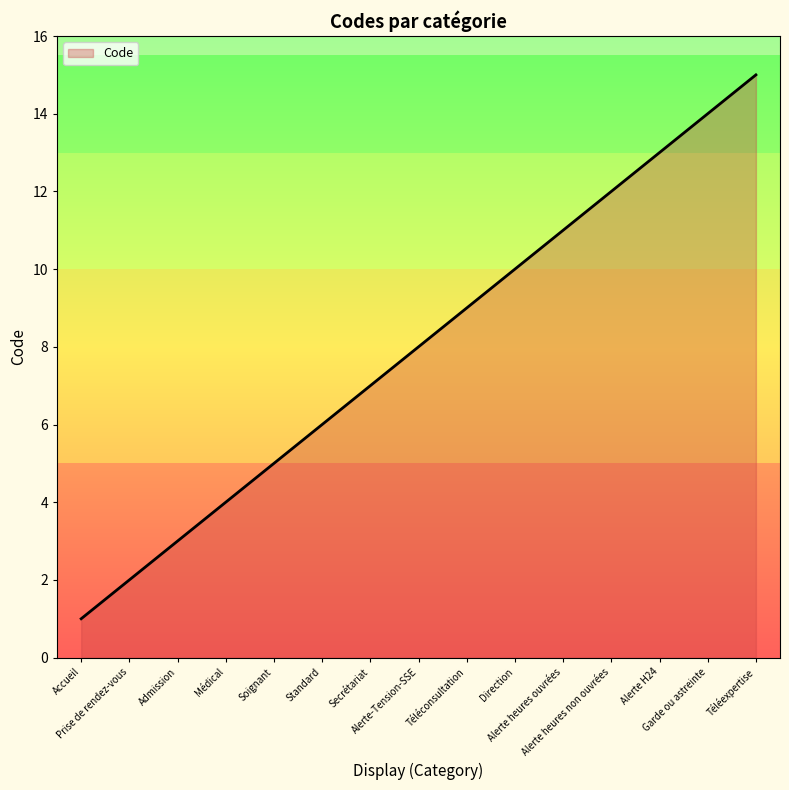

Where is the data nearest to the value 8?

Alerte-Tension-SSE